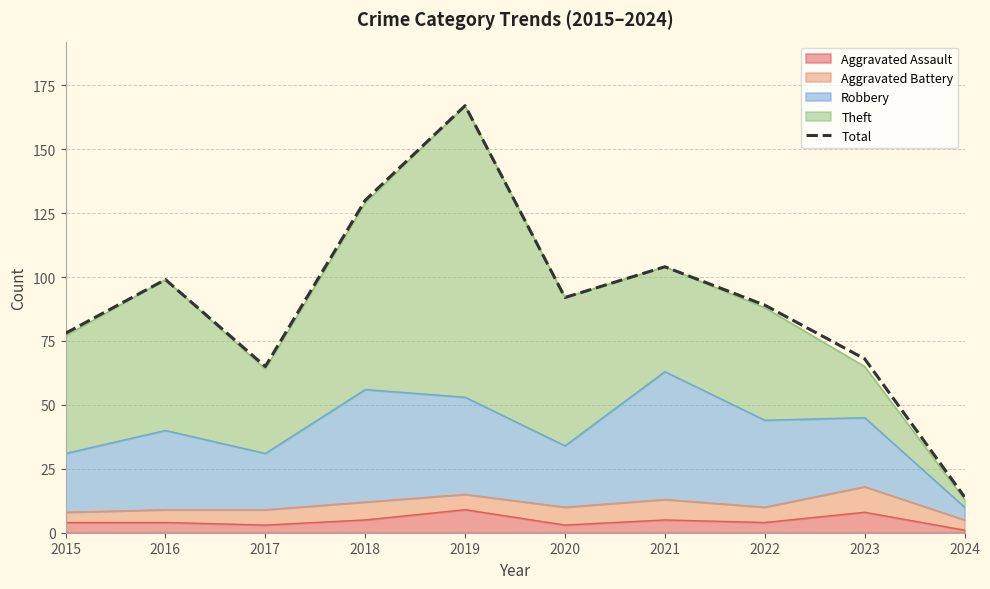

What is the sum of the values at 2021 and 2017?

169